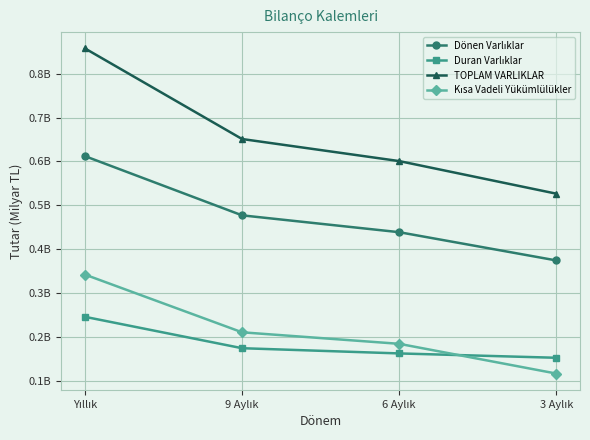

Which category has the highest value in the Dönen Varlıklar series?

Yıllık